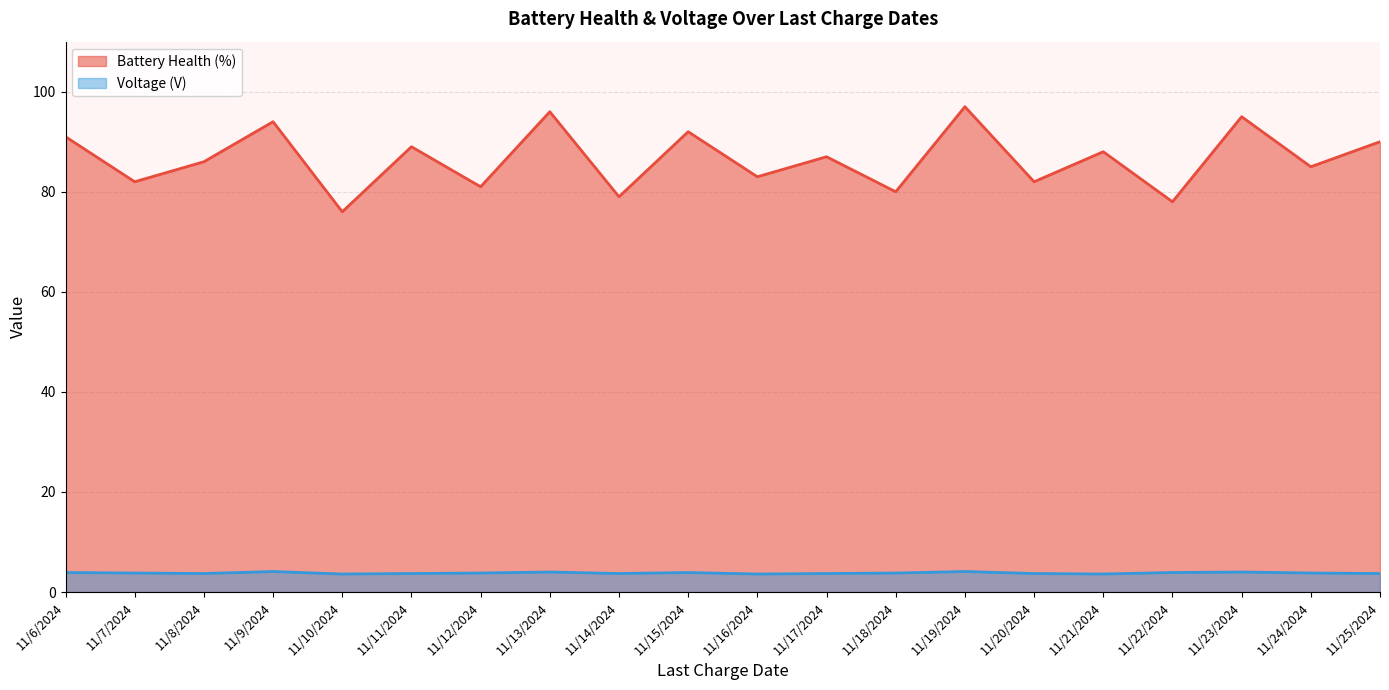

What is the difference between the highest and lowest values at 11/8/2024?

82.3